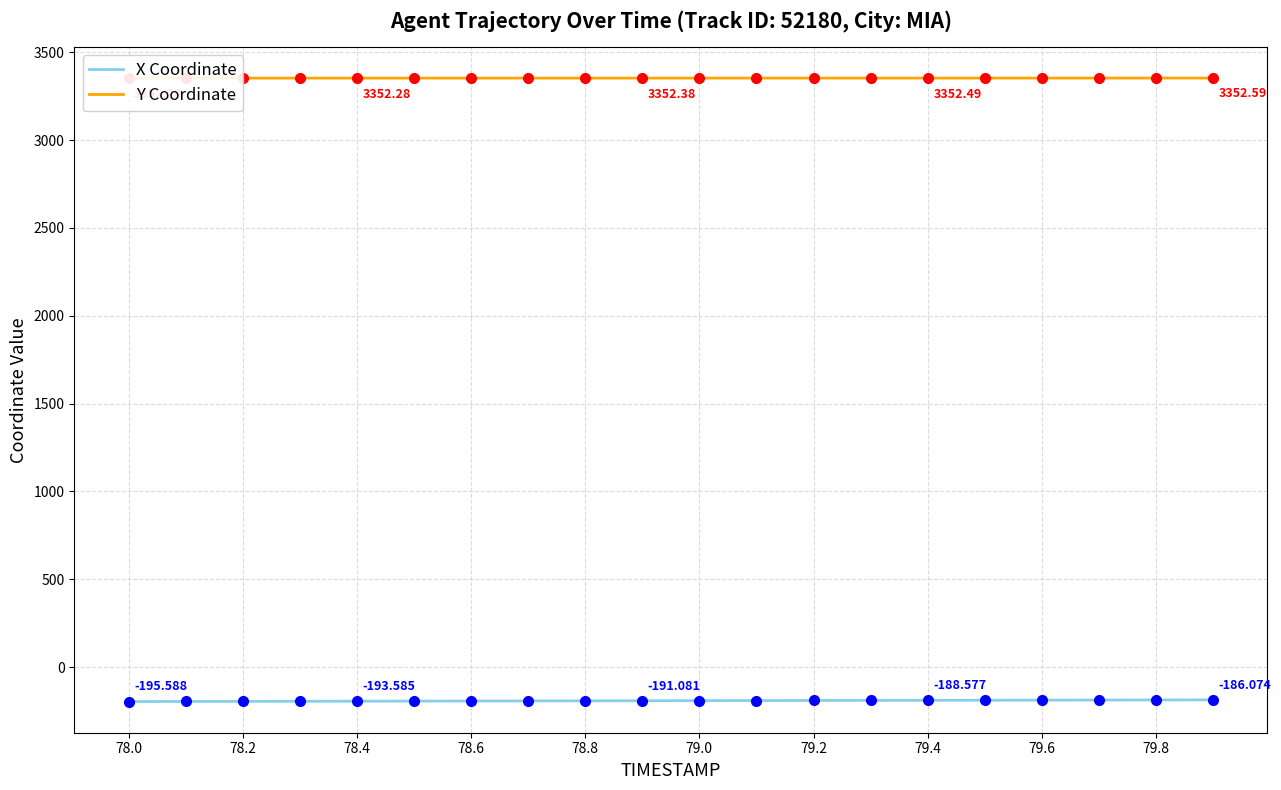

Rank the series by their average value, from highest to lowest.

Y Coordinate, X Coordinate